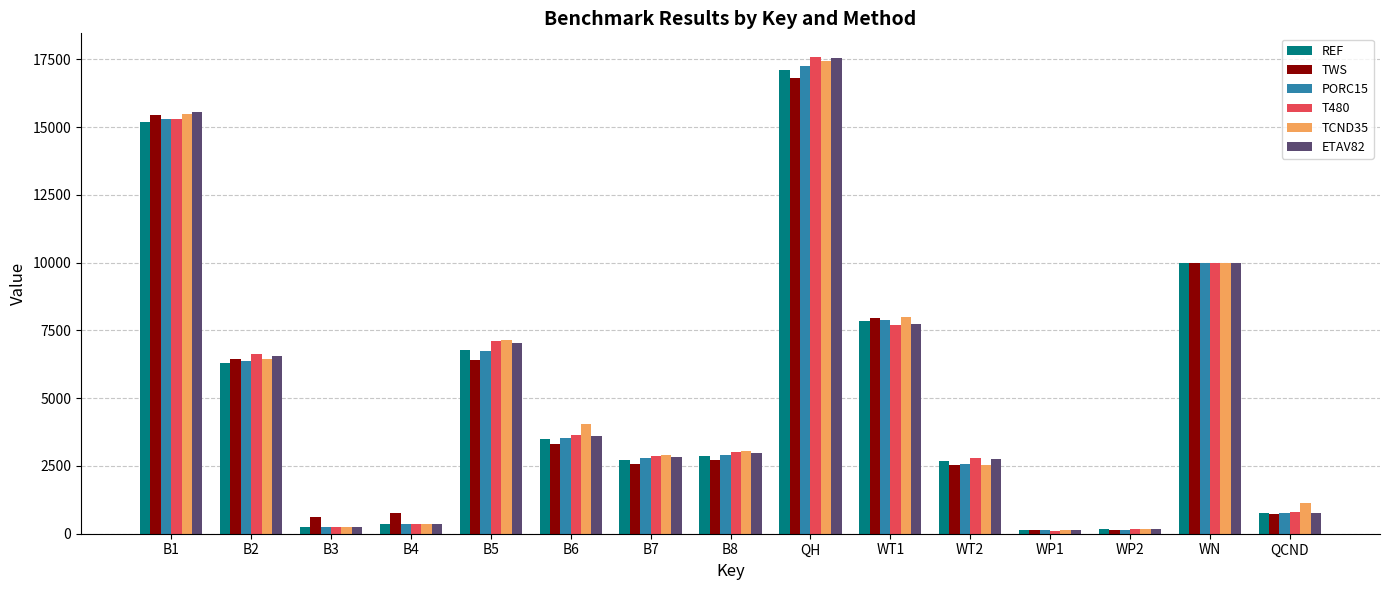

What is the total value across all series at WT2?

15854.0